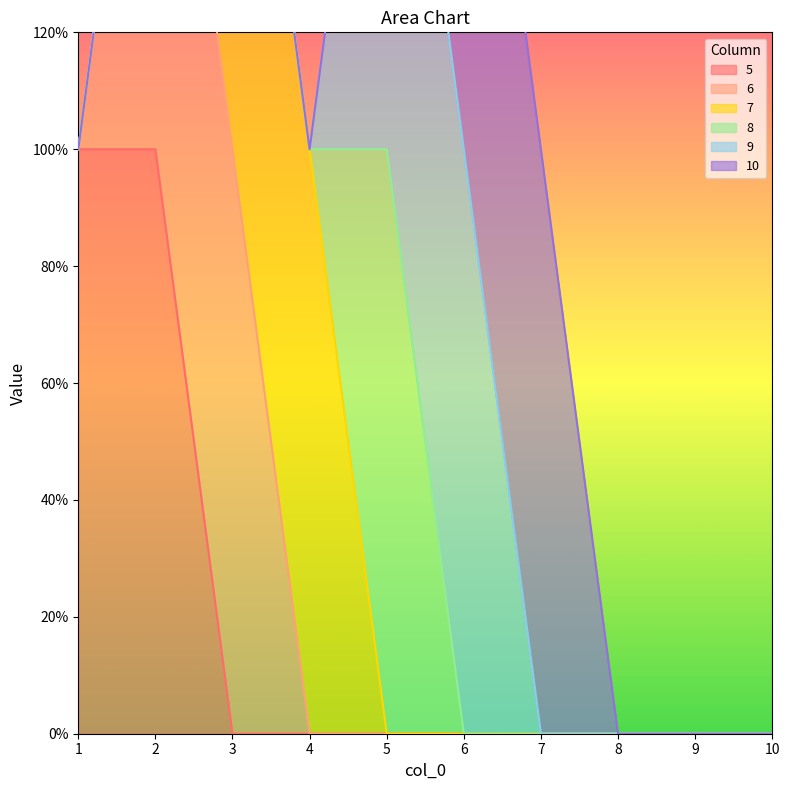

True or false: 7 has more than 1 interior local peaks.

False